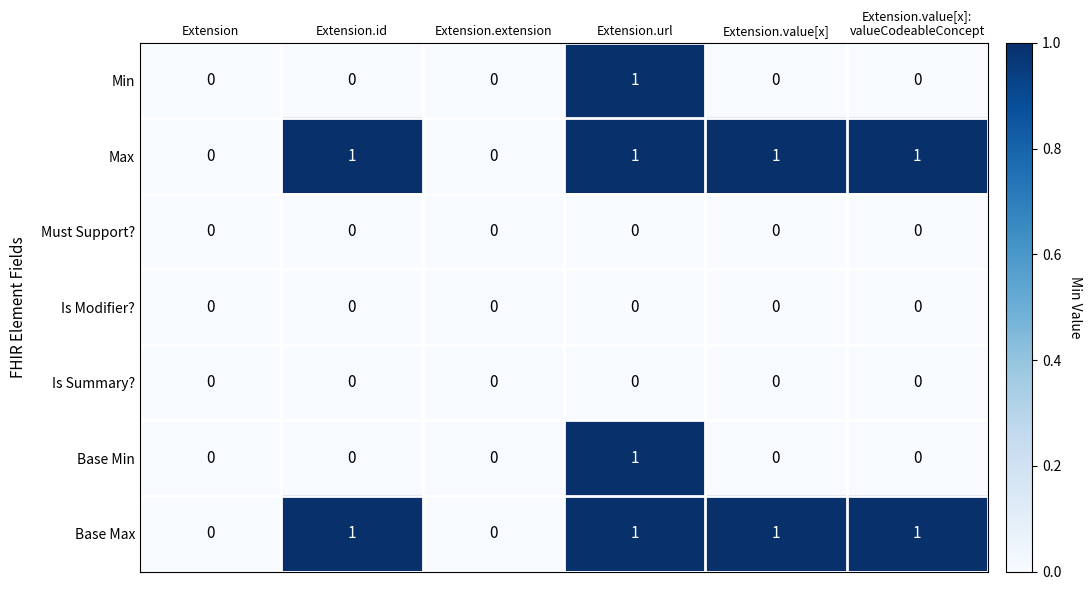

At which category is the sum across all series the highest?

Extension.url